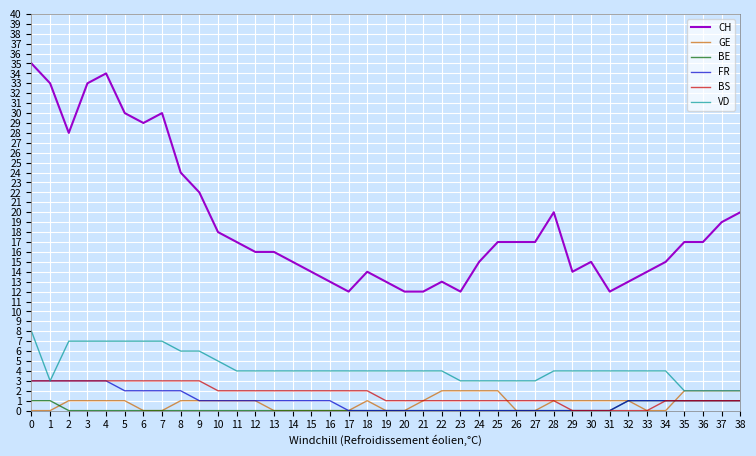

How many lines are shown in the chart?

6